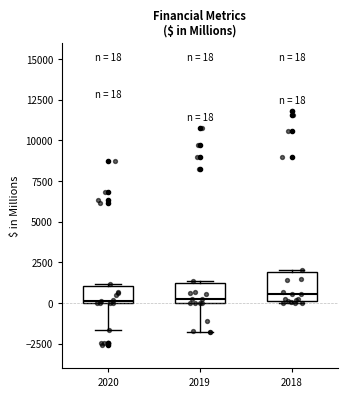

Comparing the boxes themselves (not the whiskers), which one is the tallest?

2018